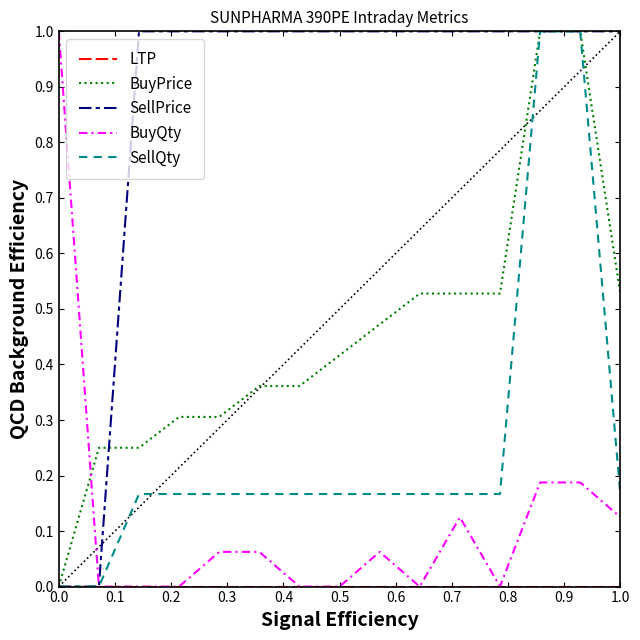

Which series ends up on top after the final intersection of BuyQty and BuyPrice?

BuyPrice